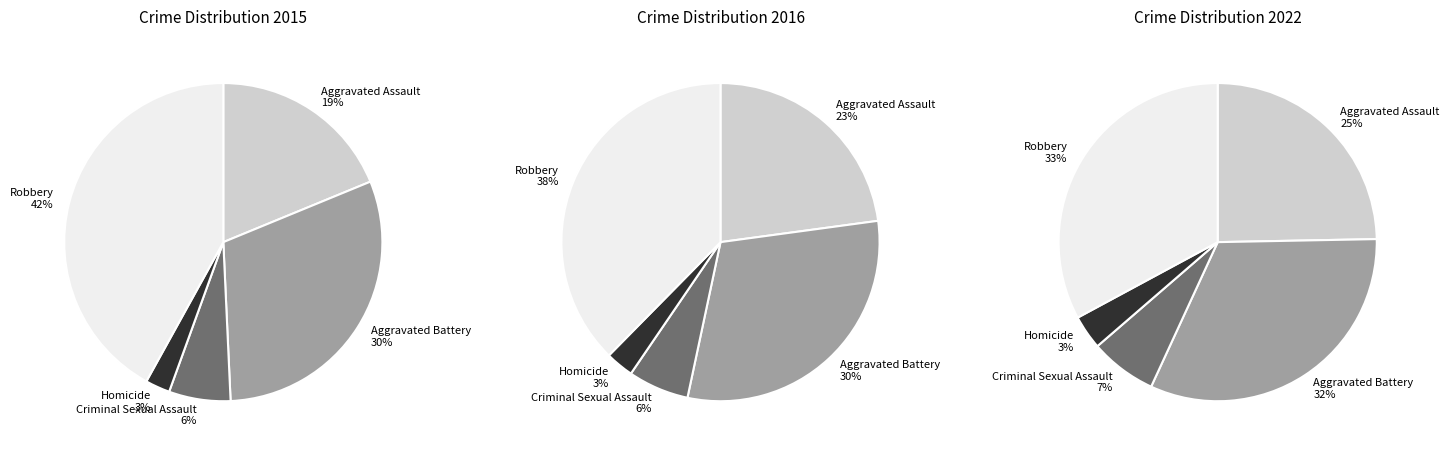

Count the number of slices in the pie.

5